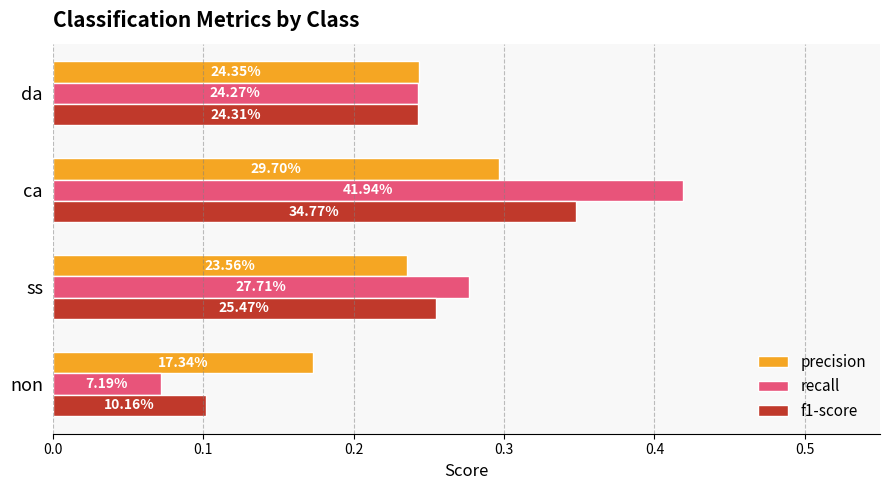

How many bars are there in each group?

3